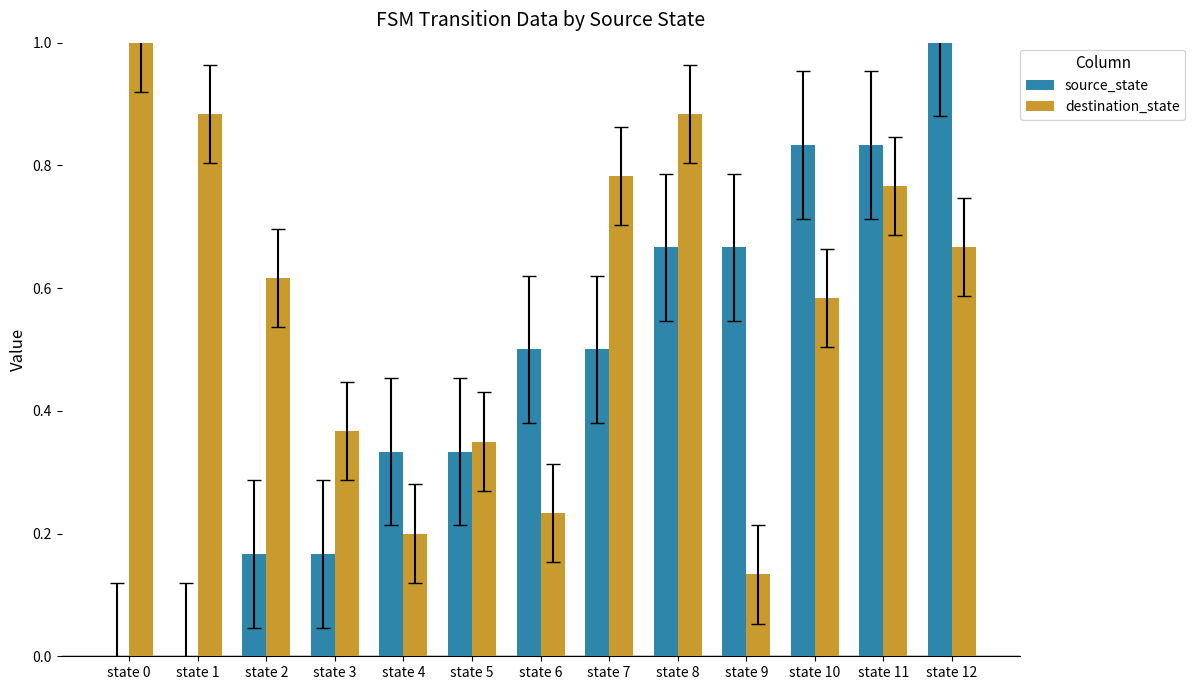

Is the value of source_state at state 5 greater than the value of destination_state at state 1?

No